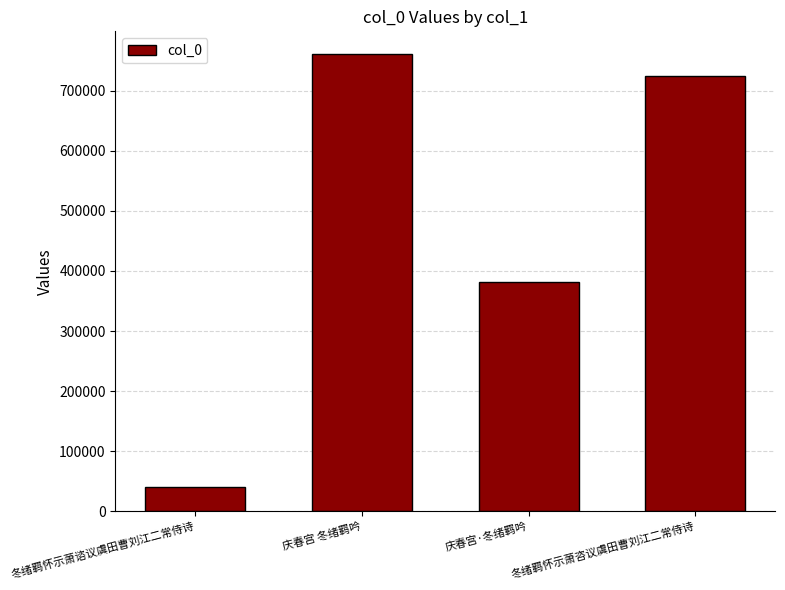

What is the minimum value shown in the chart?

40745